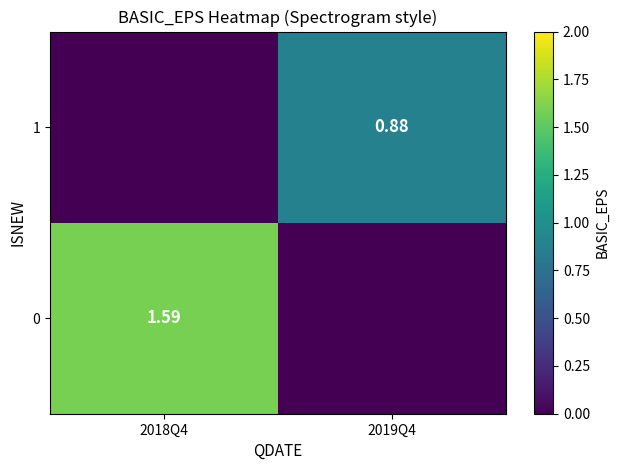

Is the value of 1 at 2019Q4 greater than the value of 0 at 2018Q4?

No